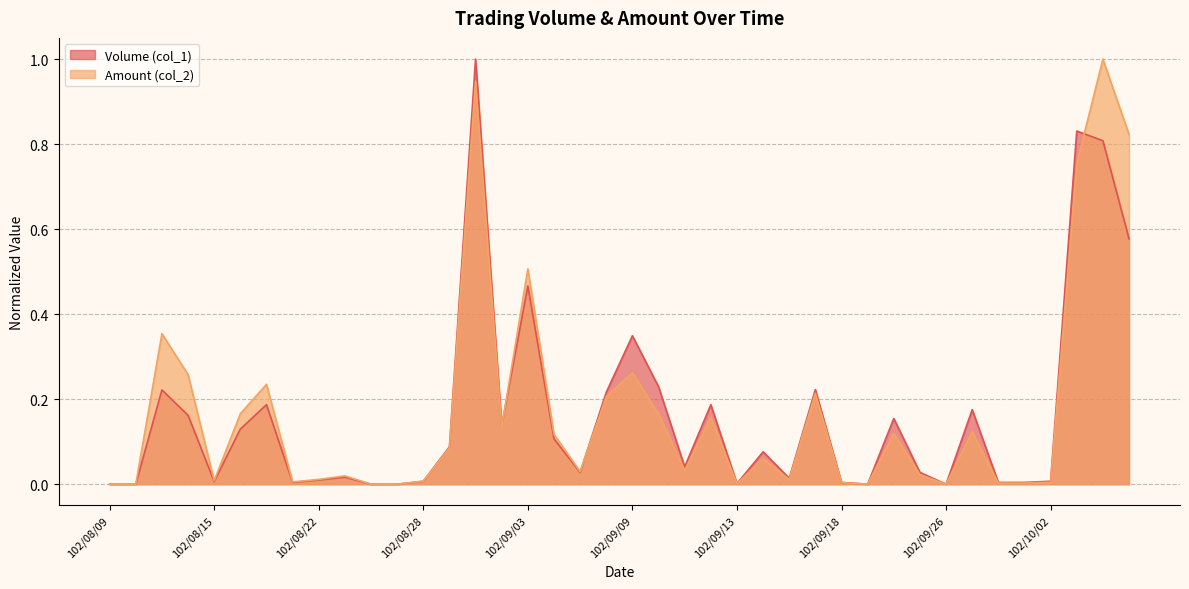

In Volume (col_1), how many points are higher than both neighbors (excluding endpoints)?

12